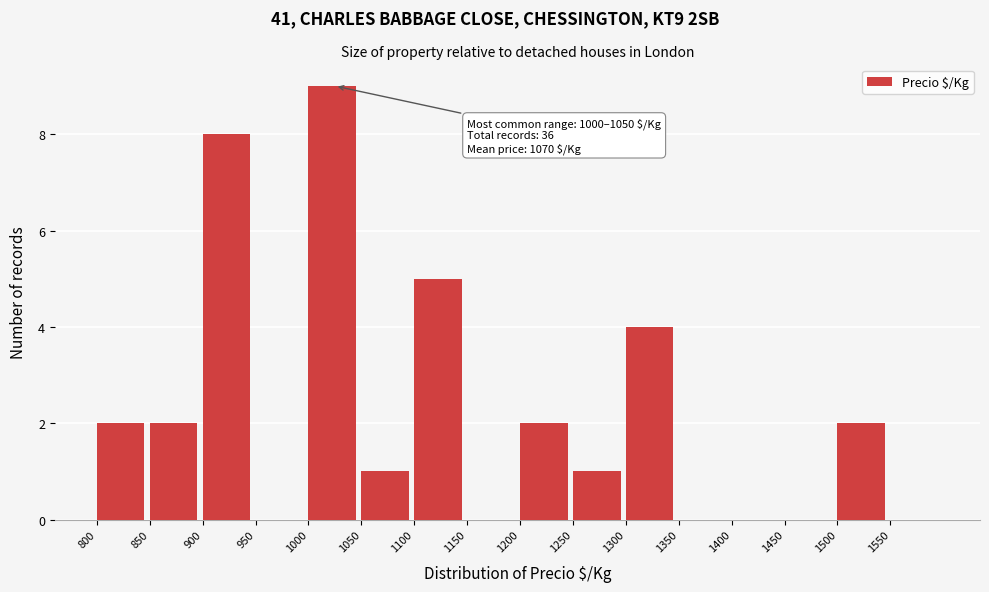

Which range on the x-axis has the tallest bar?

1000 to 1050